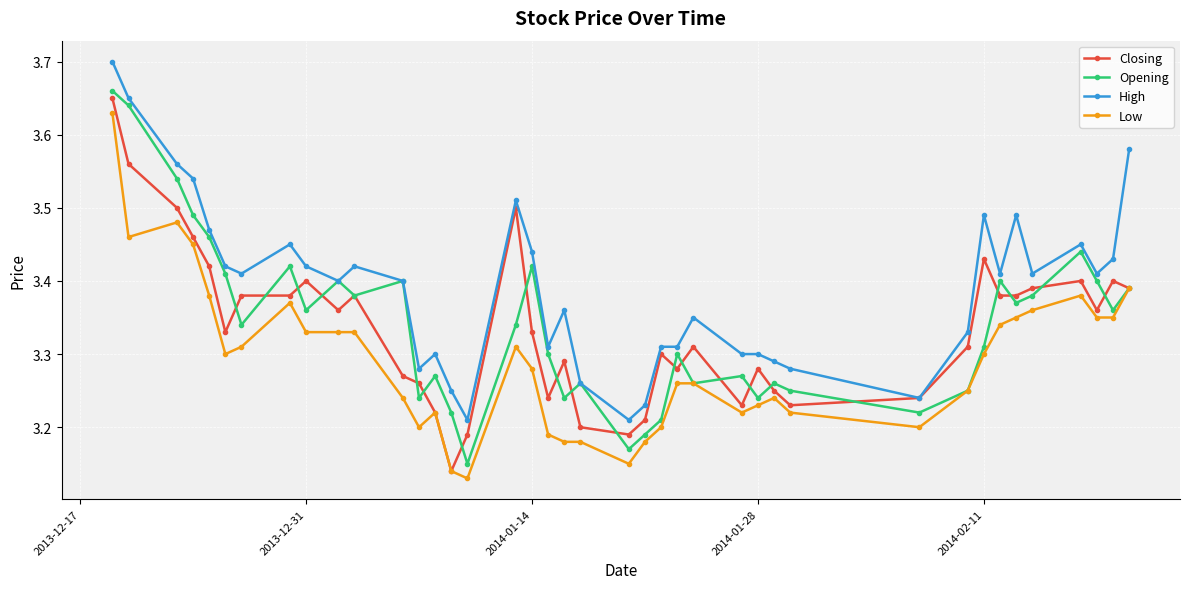

At how many categories does at least one series exceed 3?

40